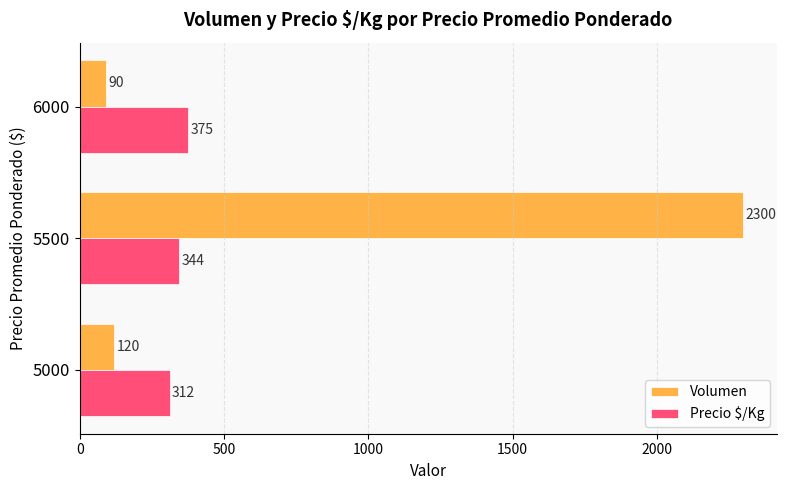

What is the difference between the Volumen values at 5500 and 6000?

2210